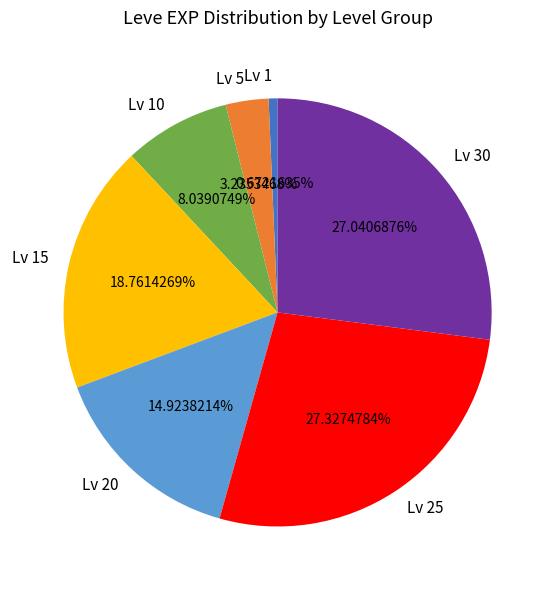

Between Lv 10 and Lv 15, which is larger?

Lv 15